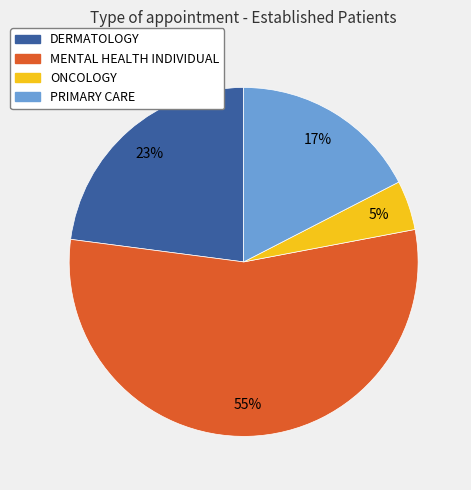

What is the smallest slice in the pie chart?

ONCOLOGY